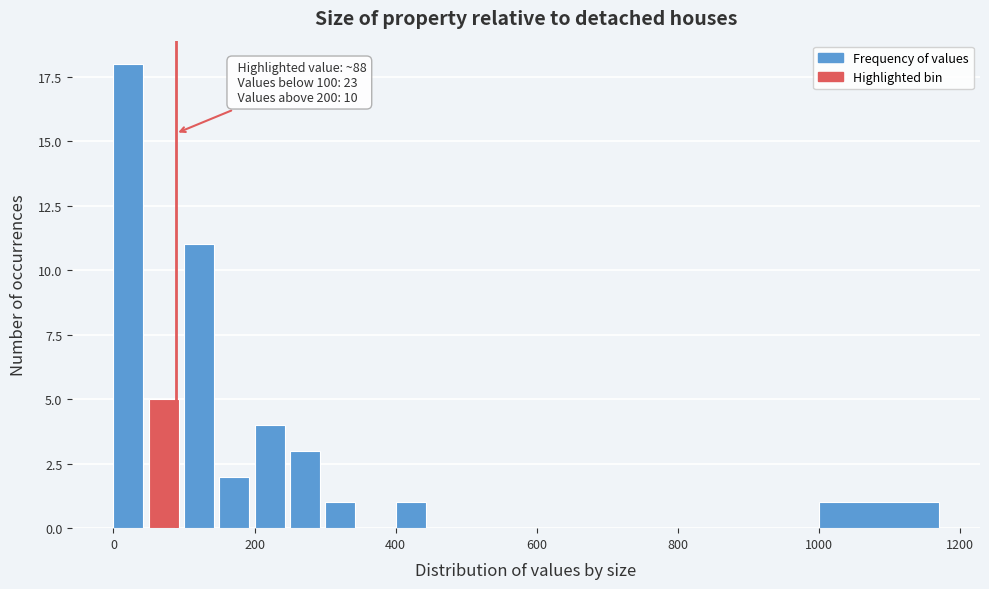

Around what value on the x-axis is the tallest bar? Give the approximate position of its centre, as read against the axis.

20